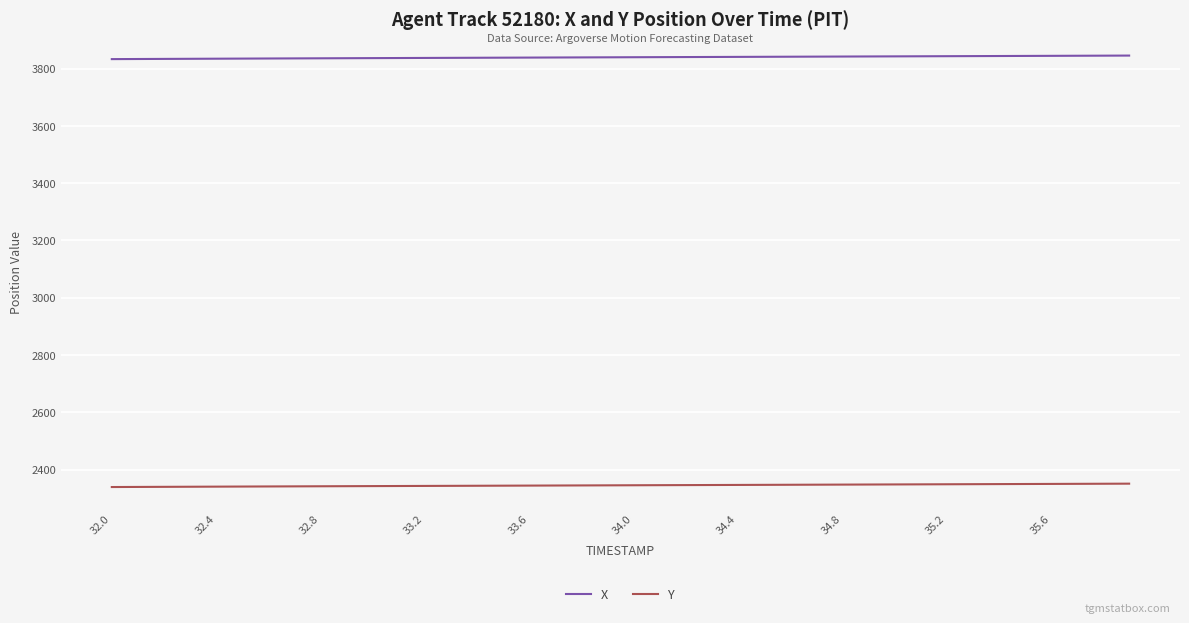

True or false: Y and X cross at least once.

False